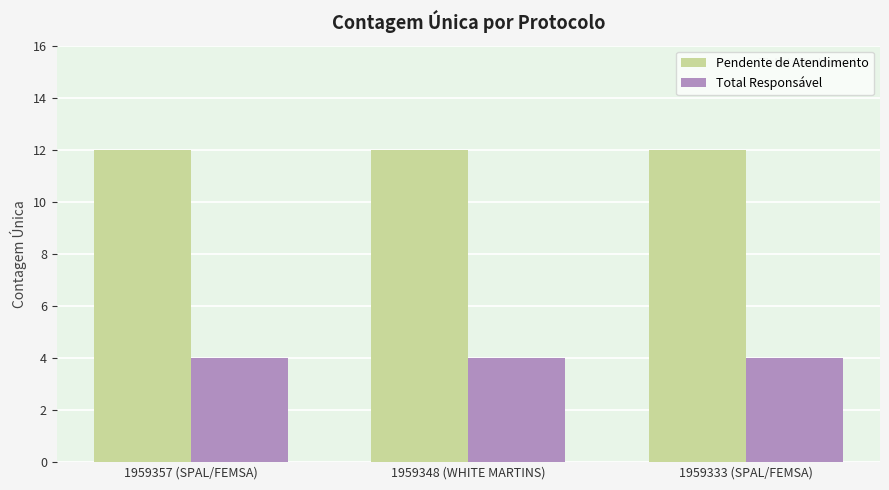

What is the total value across all series at 1959348 (WHITE MARTINS)?

16